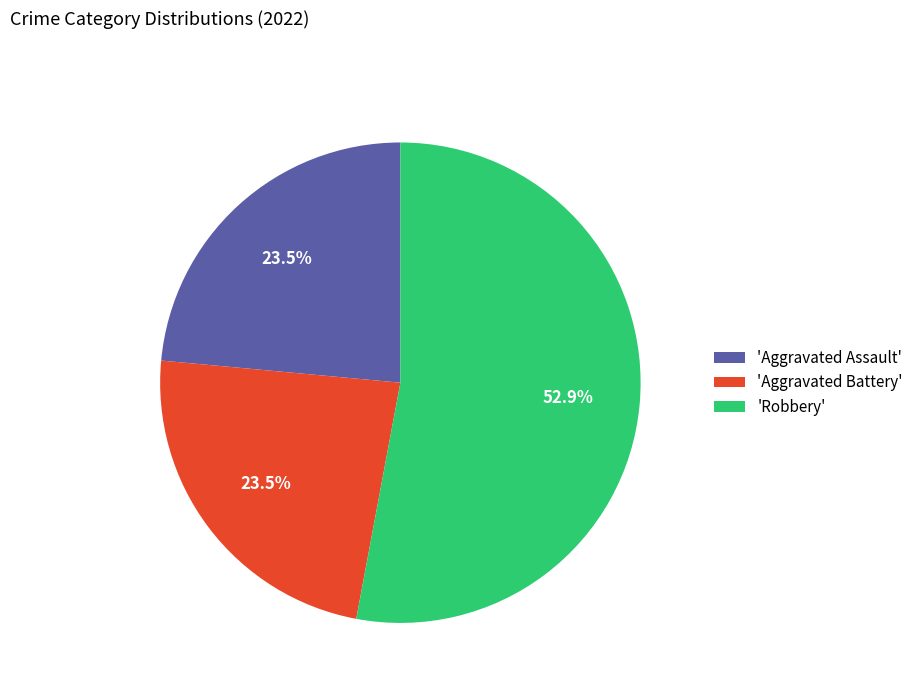

How much of the chart is everything except 'Aggravated Assault'?

76.5%